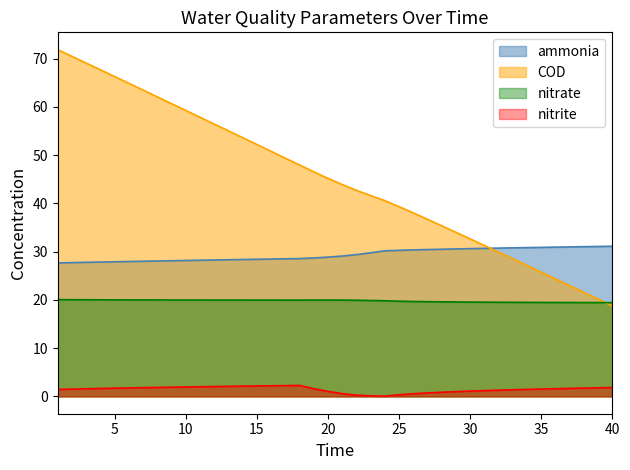

Between 25 and 37, which series saw the biggest shift?

COD